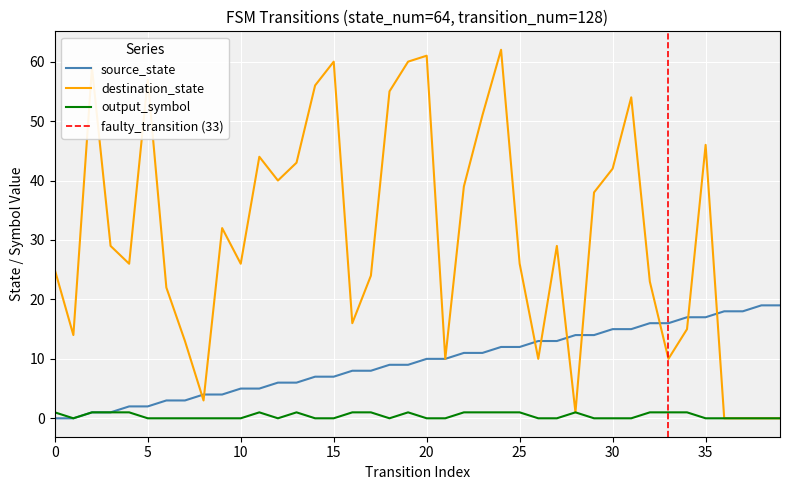

Which has a higher value, 21 or 27?

27